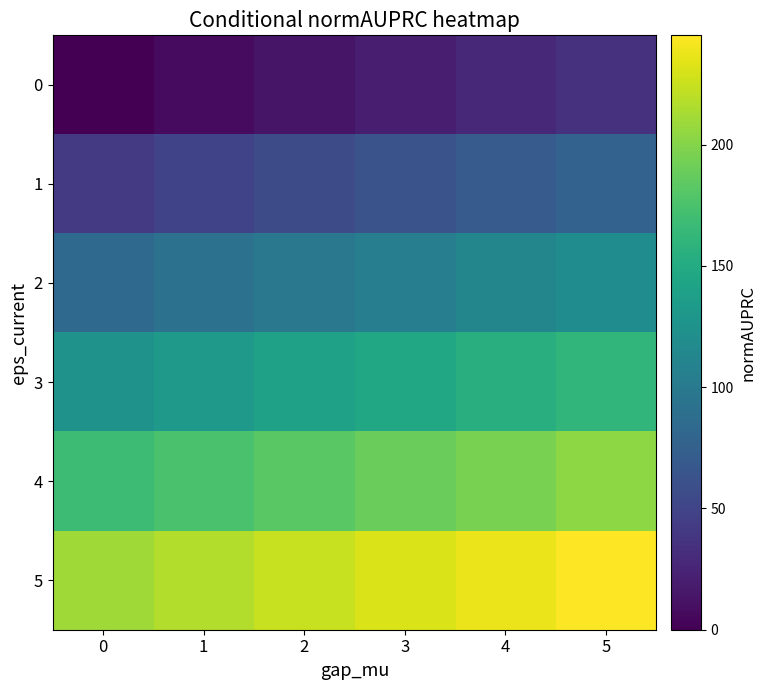

Rank the series by their average value, from highest to lowest.

5, 4, 3, 2, 1, 0